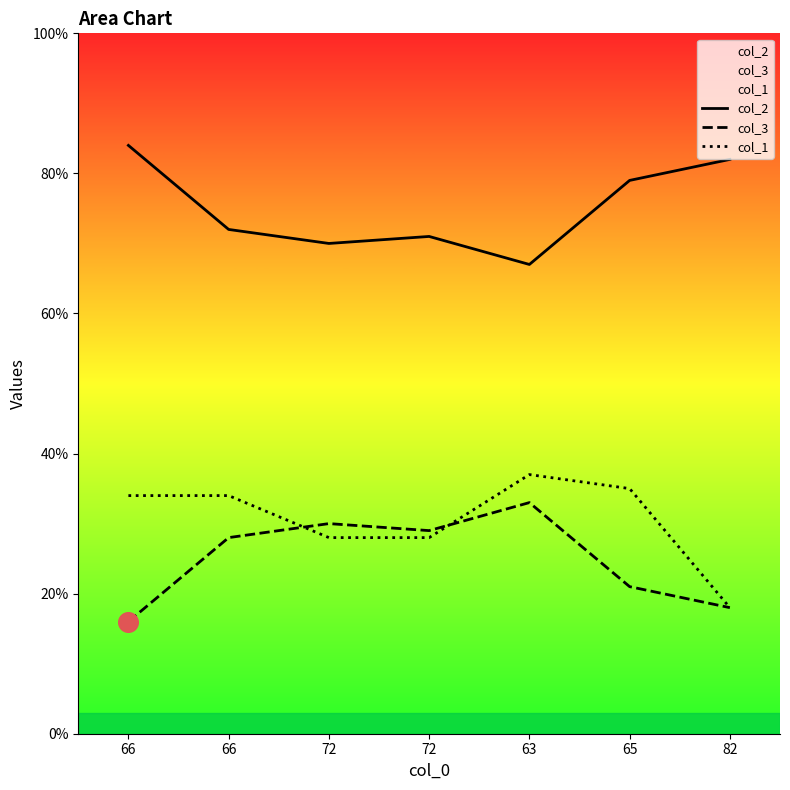

What are all the series names shown in the legend?

col_2, col_3, col_1